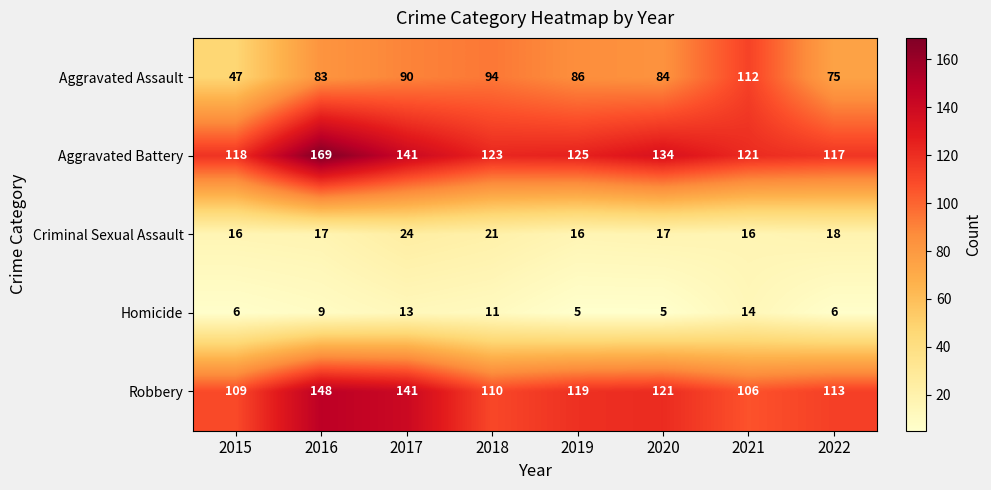

Is it true that Robbery equals 110 at 2018?

True